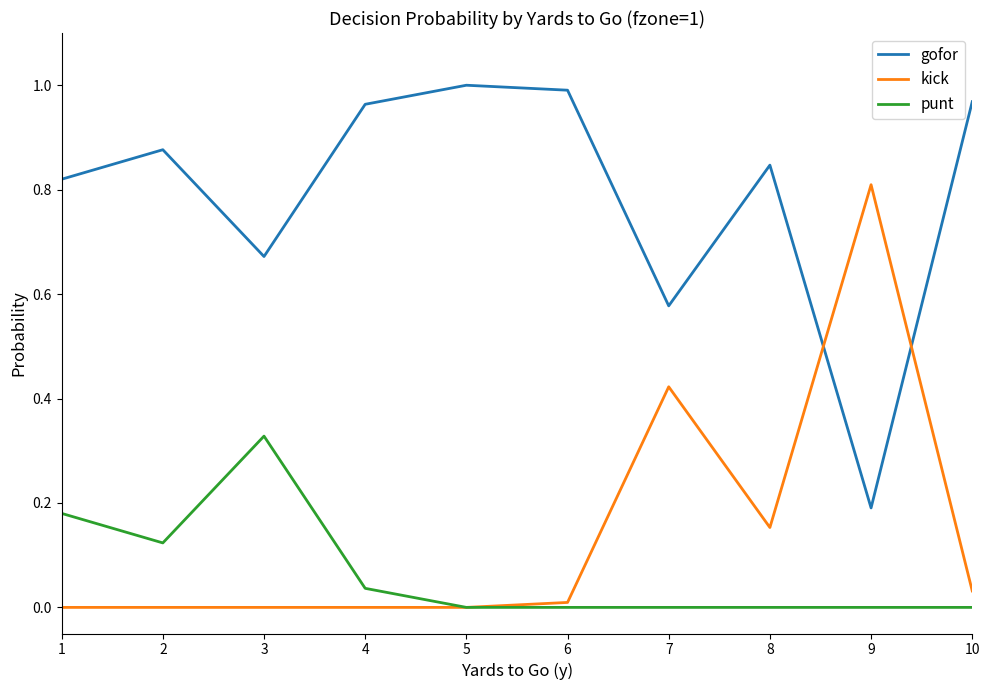

At how many categories does at least one series exceed 0?

10